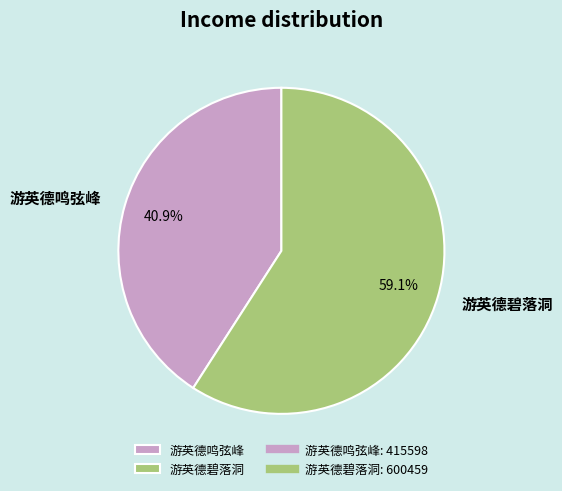

What is the majority slice?

游英德碧落洞